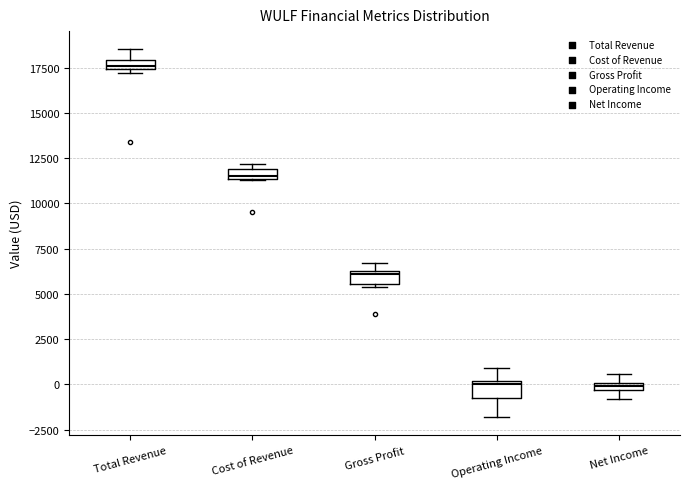

Where is the lower edge of the box for Cost of Revenue on the y-axis? The values are not printed on the chart, so give them approximately, as read against the axis.

11500